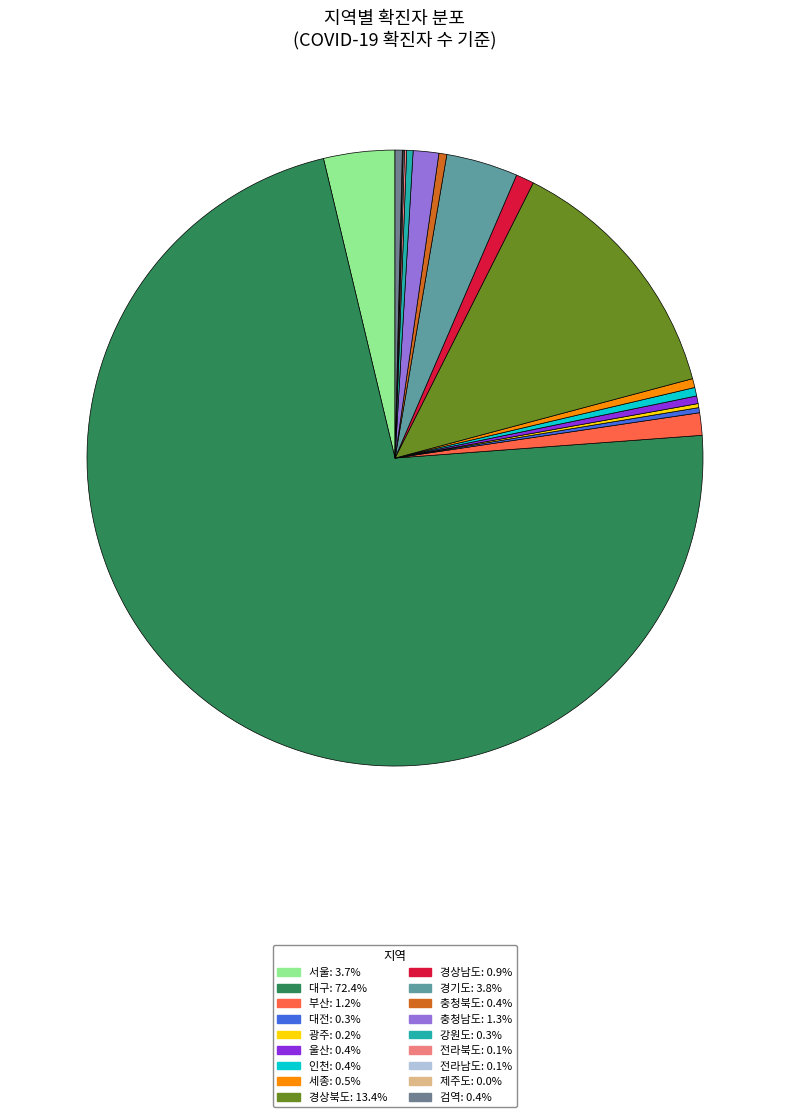

How many slices are in this pie chart?

18